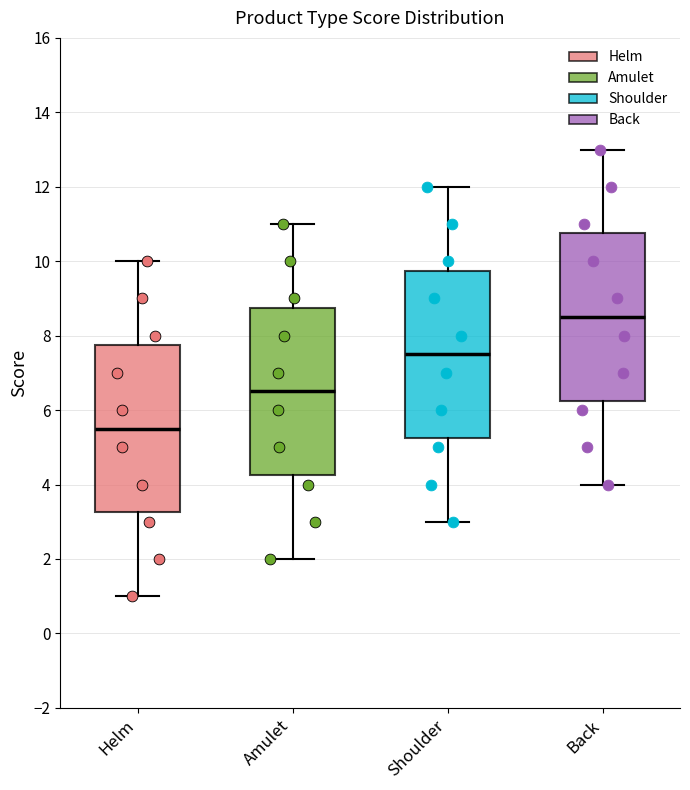

Where does the median line of the box for Back sit on the y-axis? The values are not printed on the chart, so give them approximately, as read against the axis.

8.6